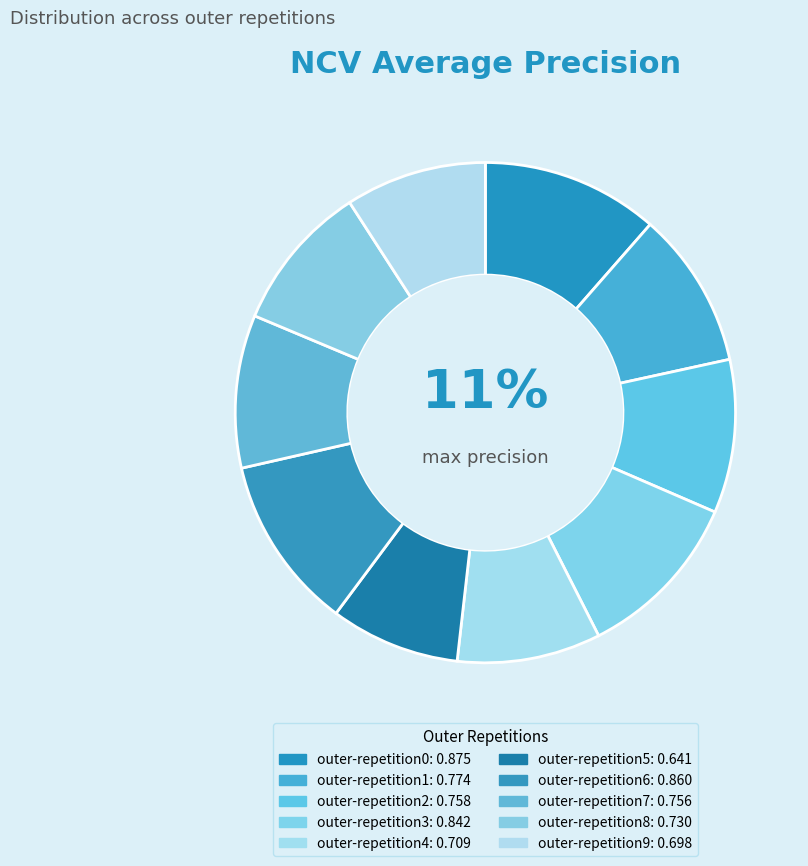

What is the change in value from outer-repetition3 to outer-repetition9?

-0.1